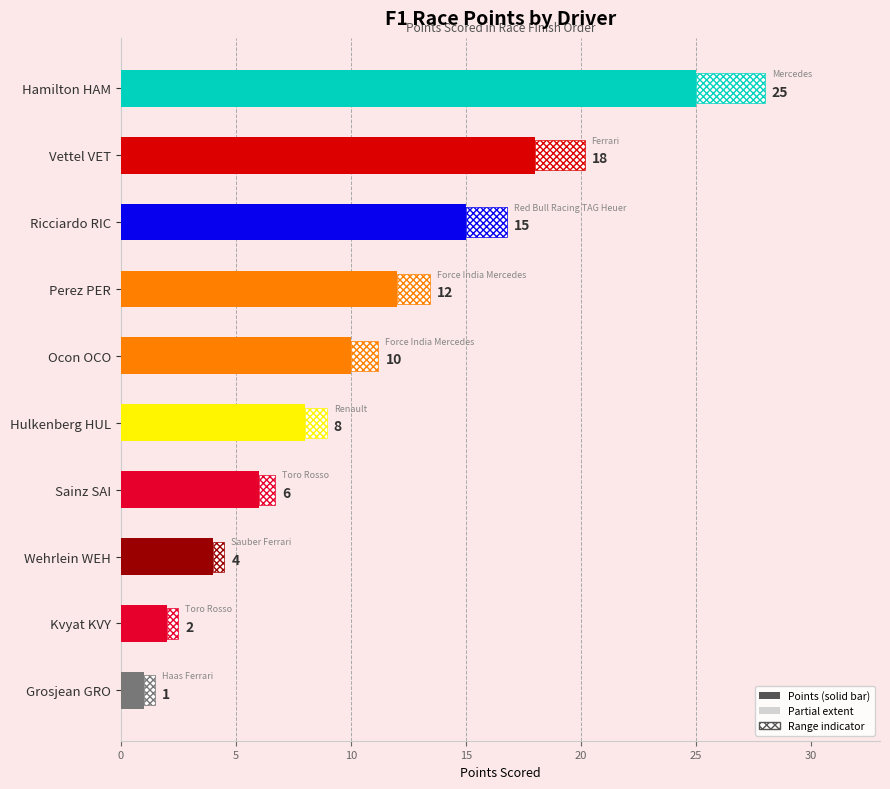

How many categories are shown in the chart?

10